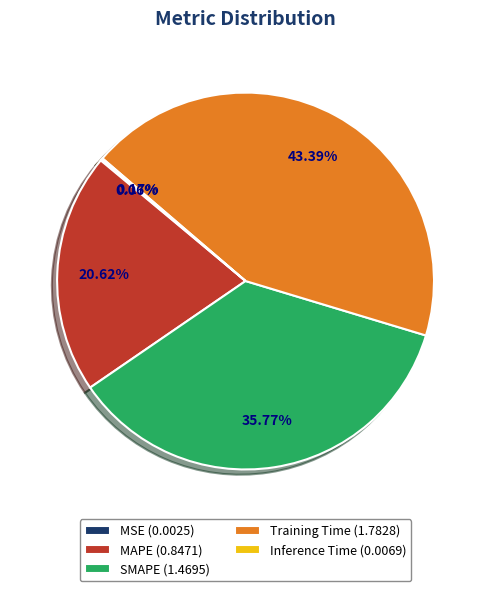

Which has a higher value, Training Time (1.7828) or MAPE (0.8471)?

Training Time (1.7828)